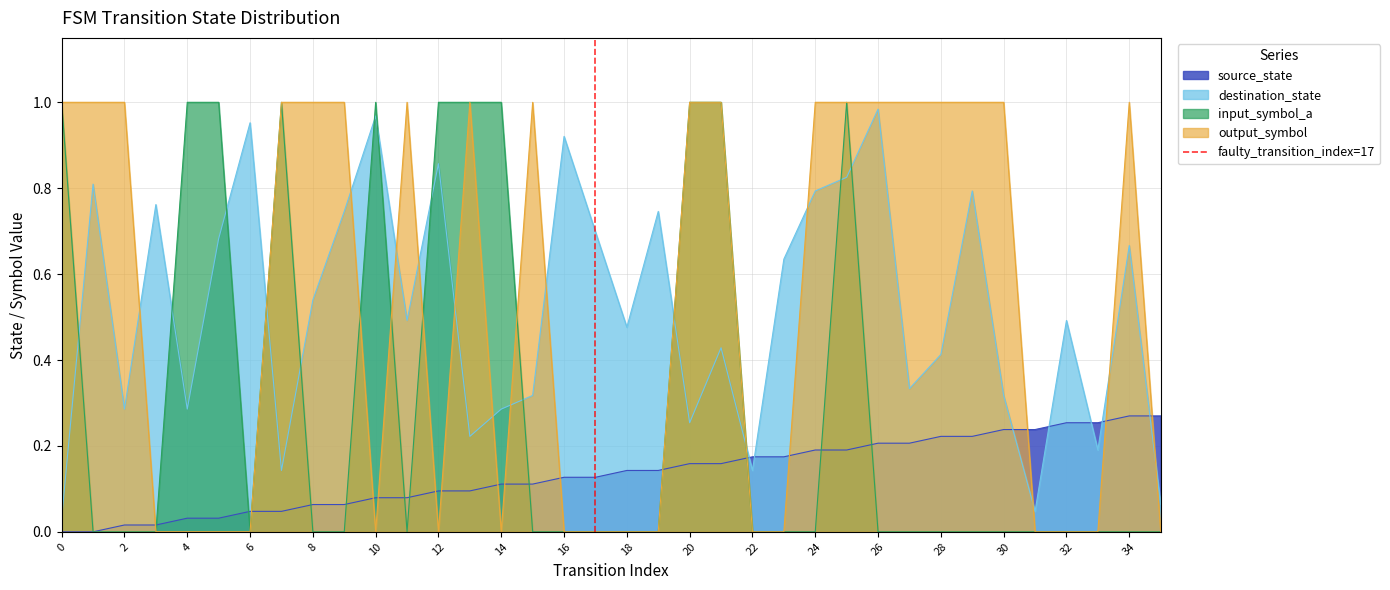

After their last crossing, which series has the higher values: destination_state or output_symbol?

destination_state